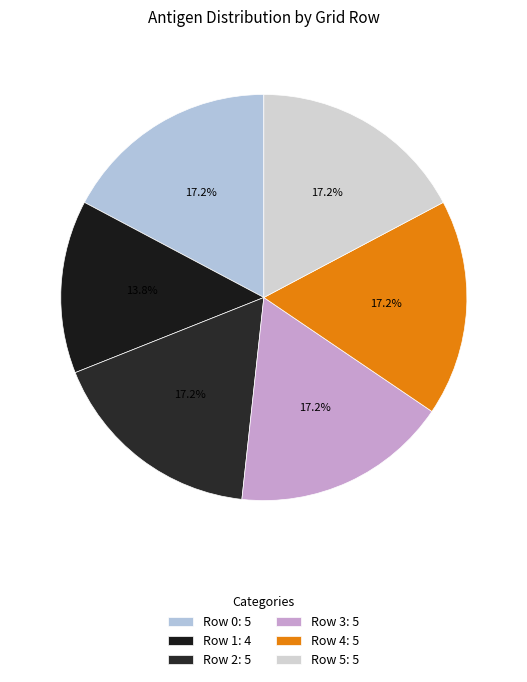

How many slices are in this pie chart?

6